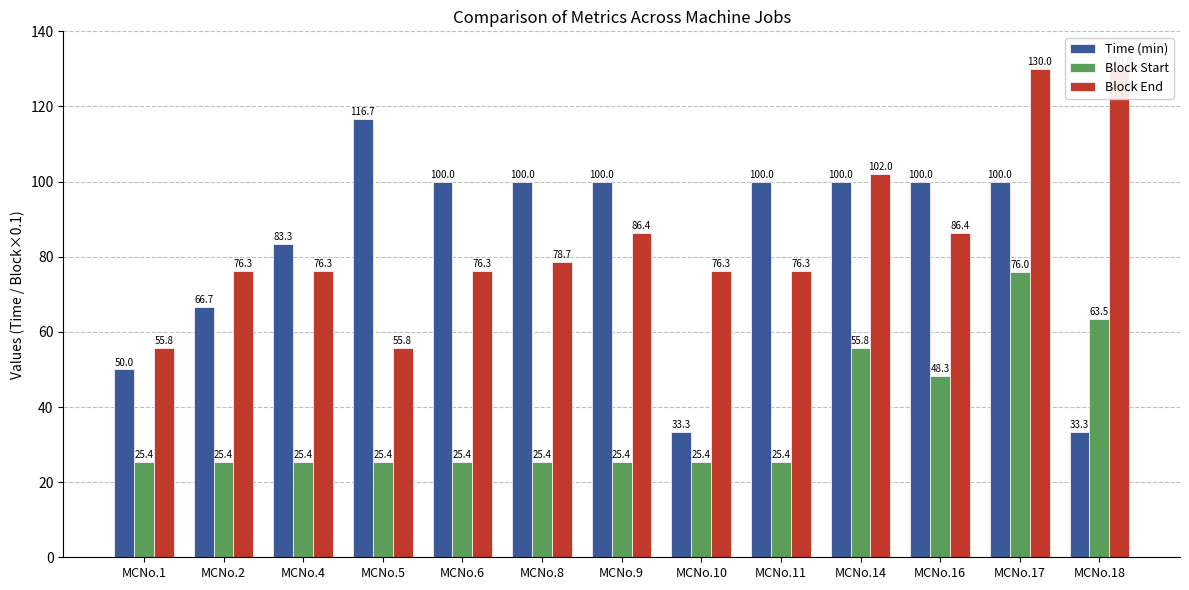

Is the value of Time (min) at MCNo.9 greater than the value of Block Start at MCNo.17?

Yes